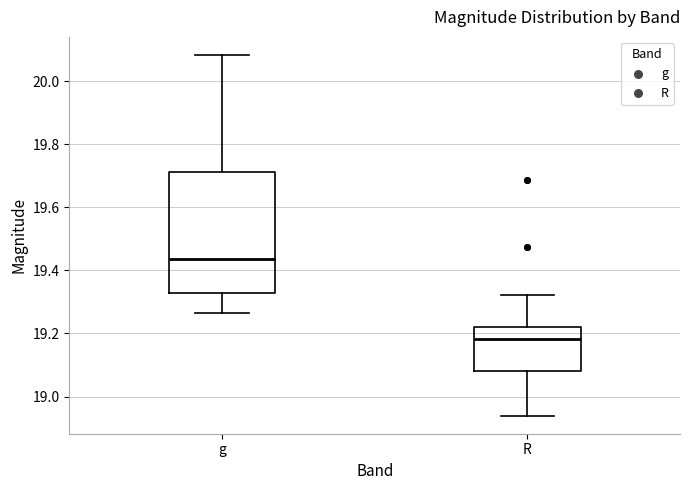

Comparing the boxes themselves (not the whiskers), which one is the tallest?

g